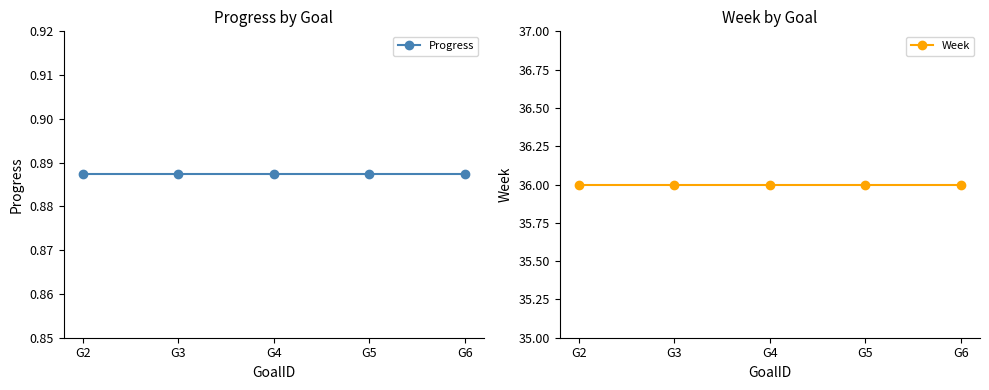

What are all the series names shown in the legend?

Progress, Week